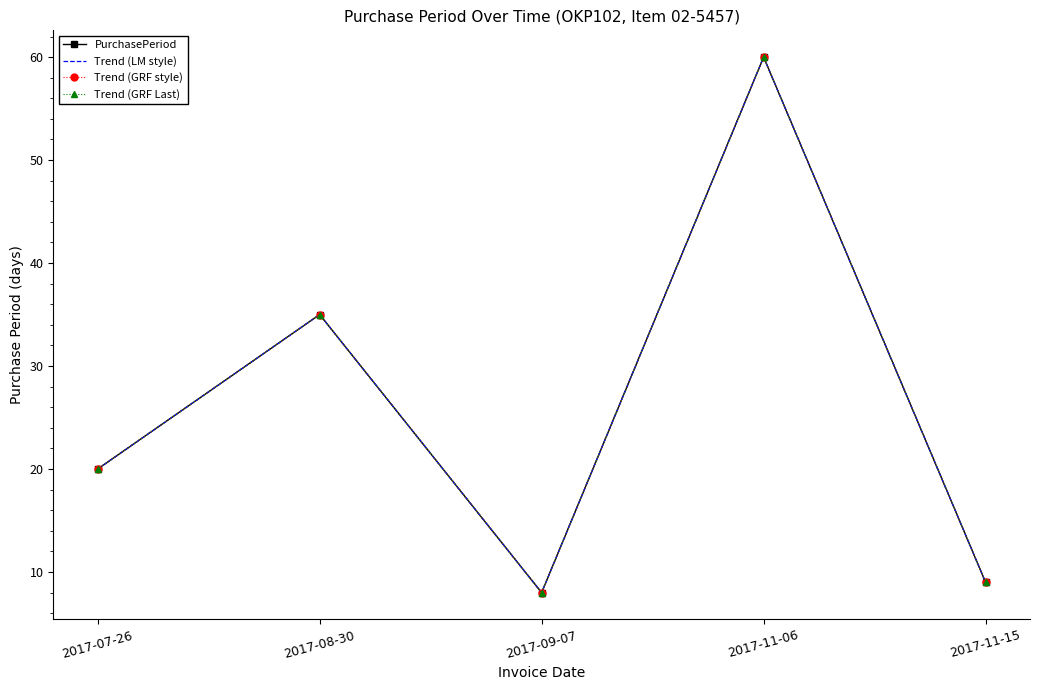

Where does the Trend (GRF style) series first go above 20?

2017-08-30